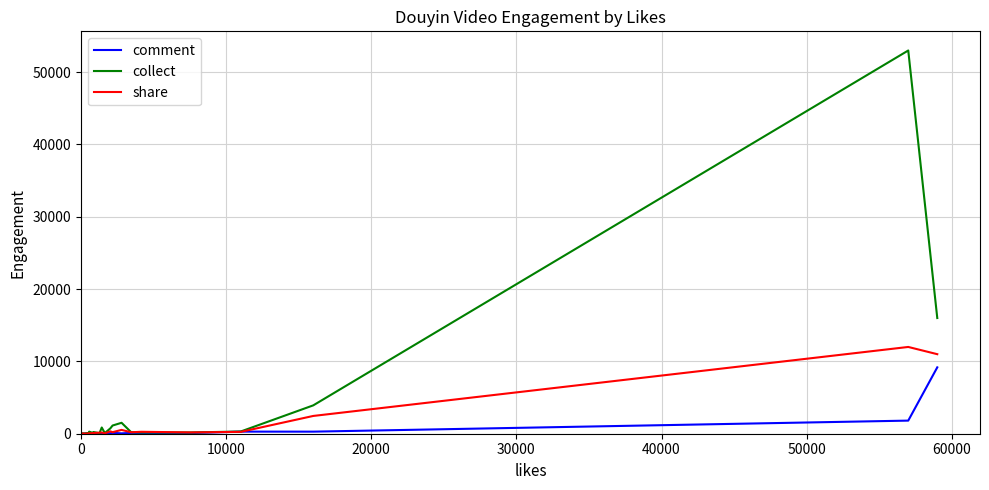

How many lines are shown in the chart?

3